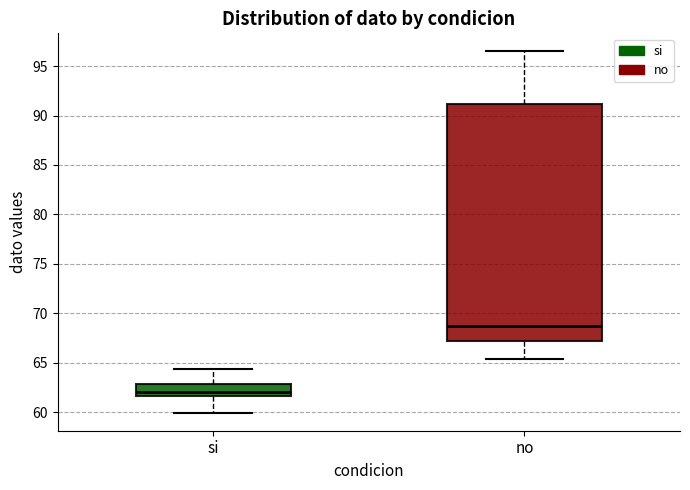

Reading left to right, read every box against the y-axis: the position of its median line, the range the box covers, and the ends of its whiskers. The values are not printed on the chart, so give them approximately, as read against the axis.

si: median 62.0, box 61.5 to 63.0, whiskers 60.0 to 64.5
no: median 68.5, box 67.0 to 91.0, whiskers 65.5 to 96.5